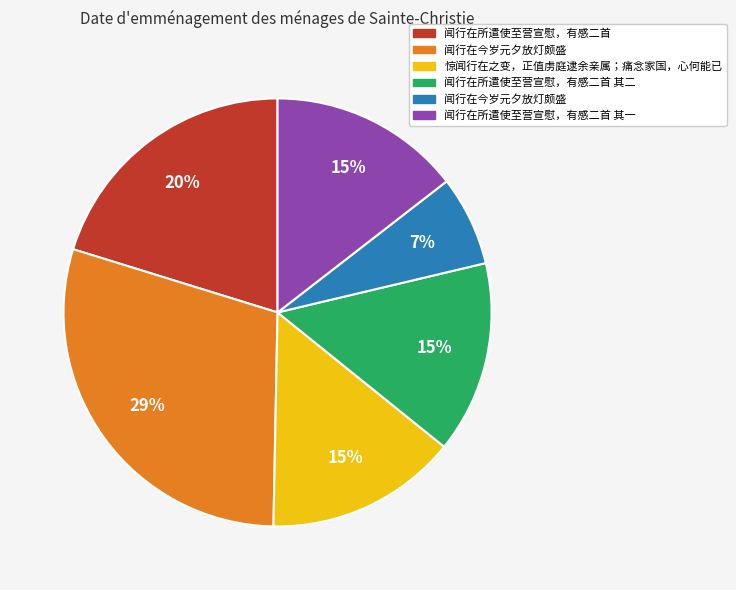

Does any single category account for the majority?

No